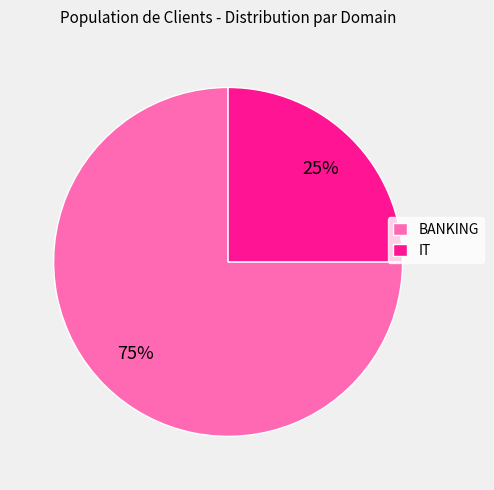

Count the number of slices in the pie.

2